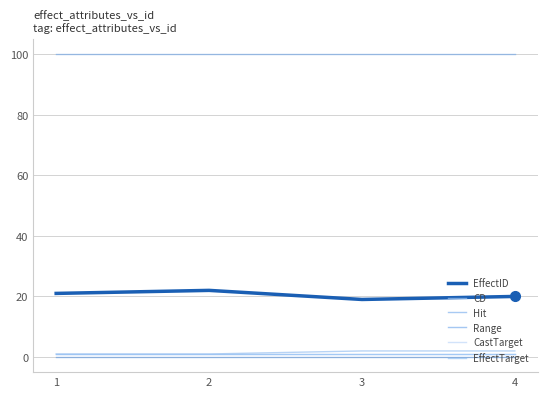

Where is Hit nearest to the value 100?

1